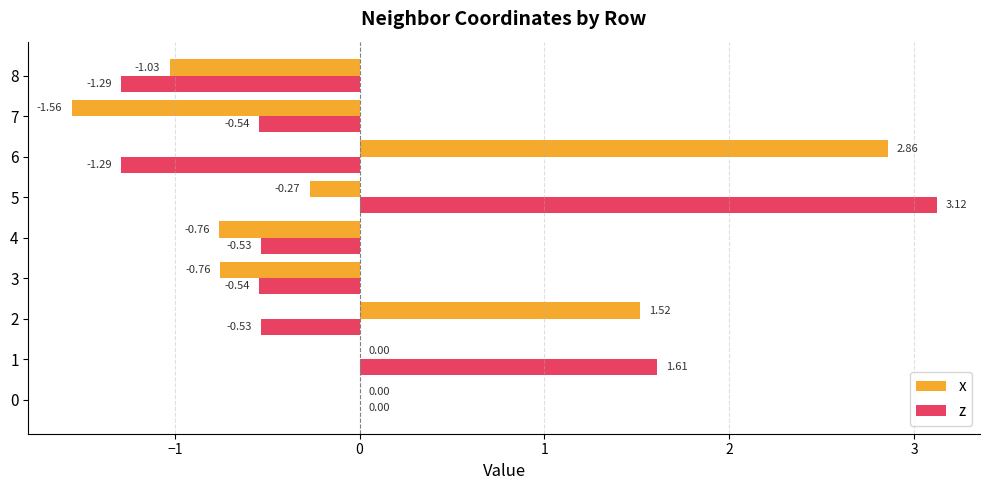

Between 2 and 8, which series saw the biggest shift?

x